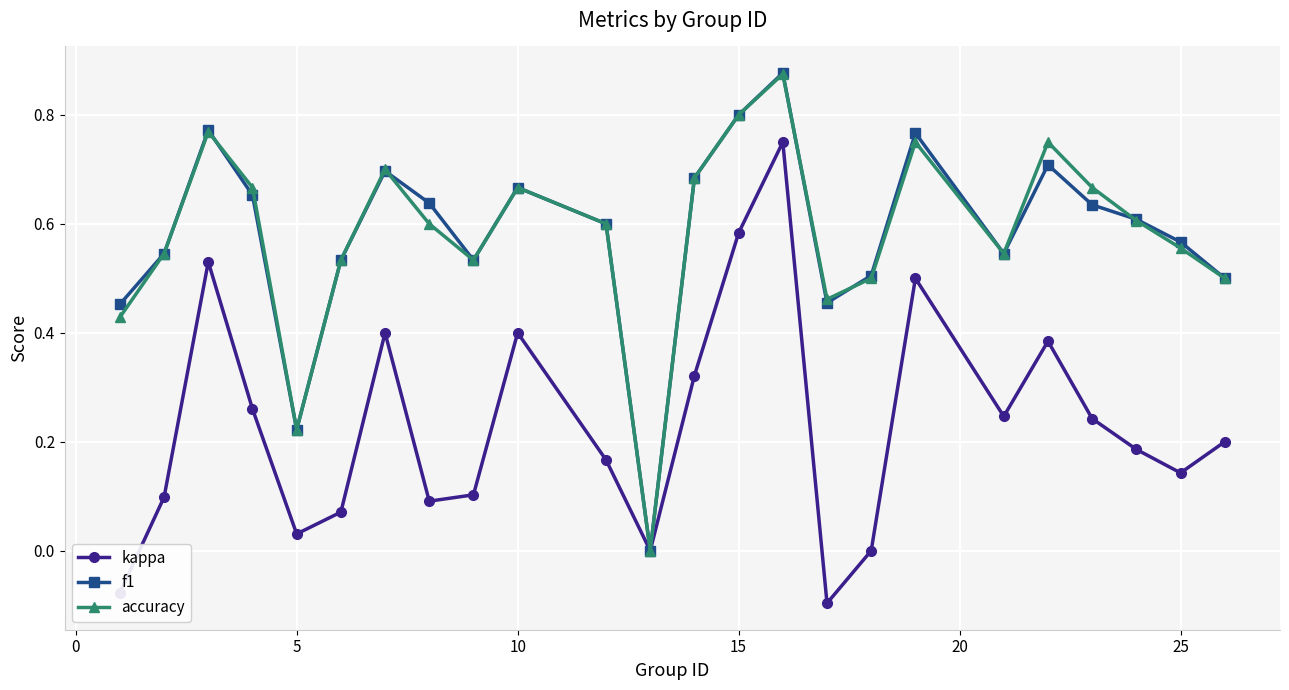

In f1, how many points are higher than both neighbors (excluding endpoints)?

6